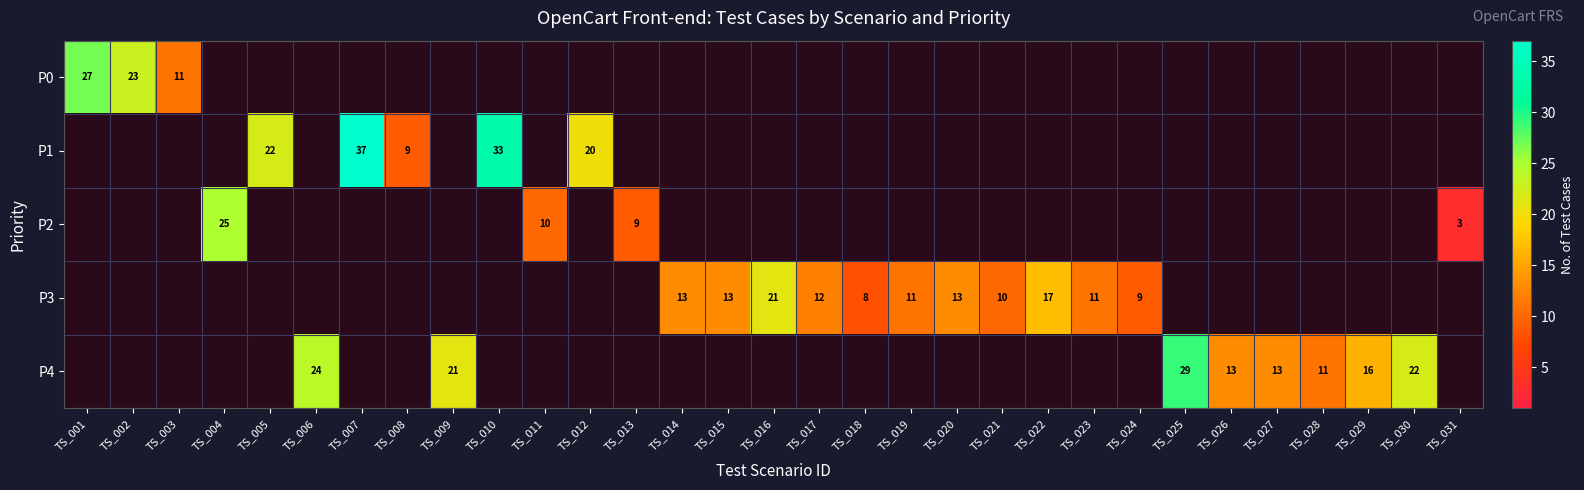

The value of P3 at TS_014 is 13. True or false?

True